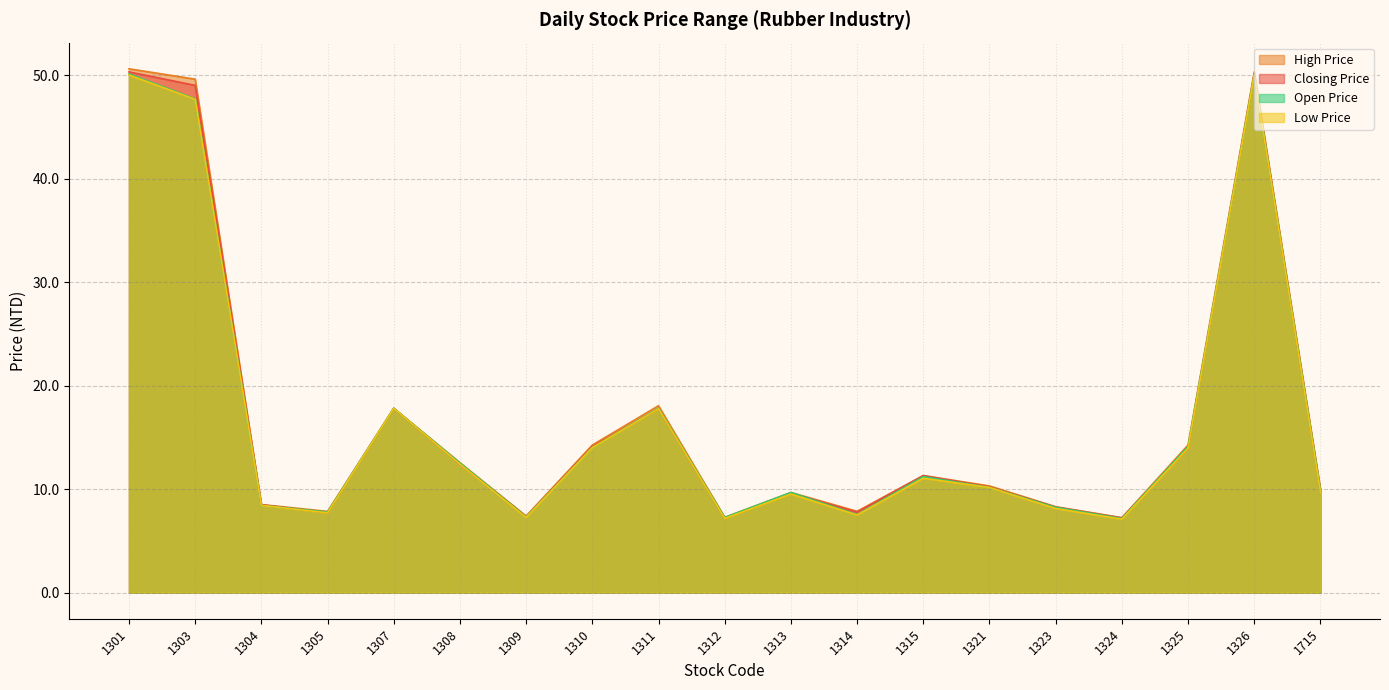

Which category has the lowest value across all series?

1324